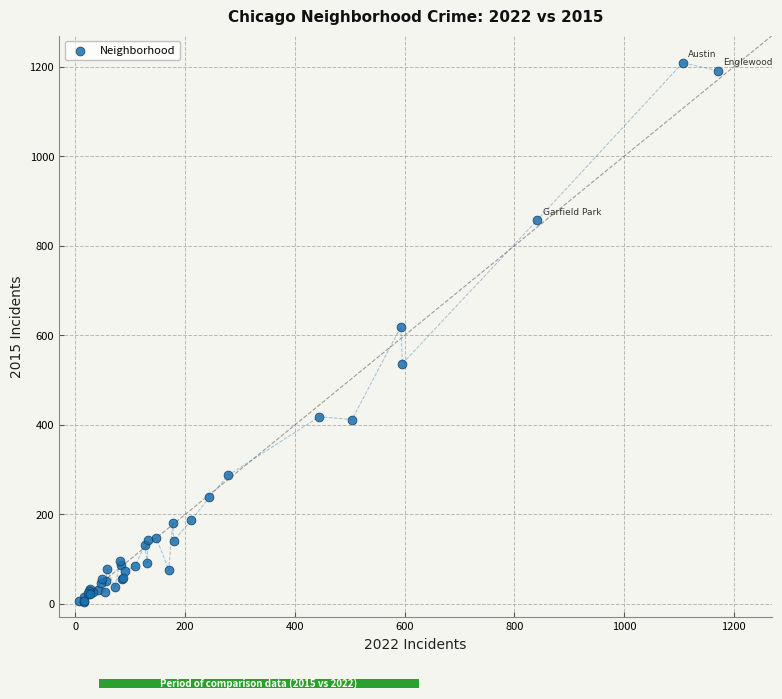

What Y value in the scatter plot is closest to 606?

619